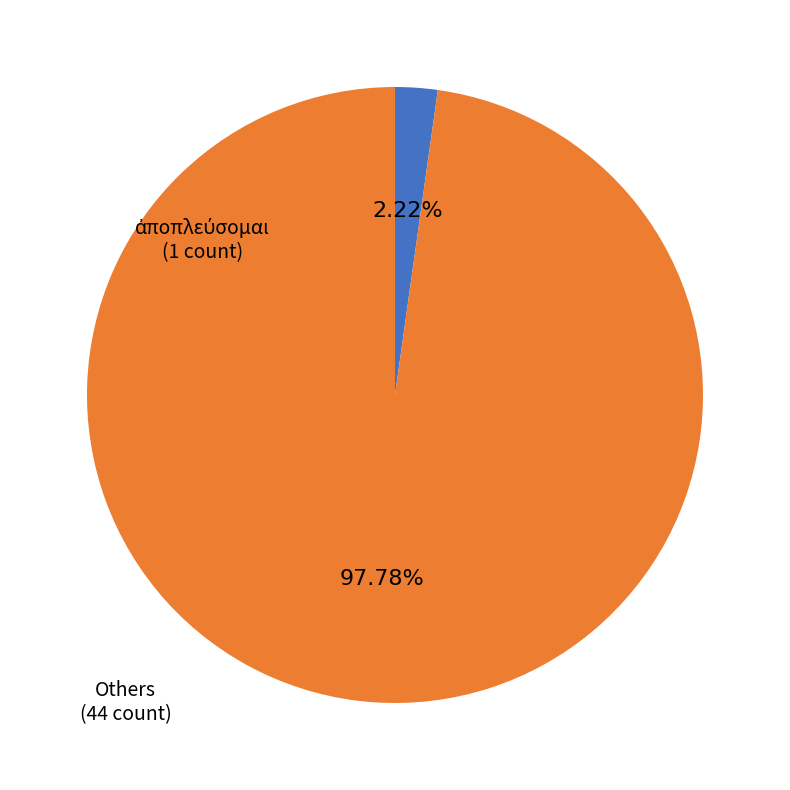

Does any single category account for the majority?

Yes